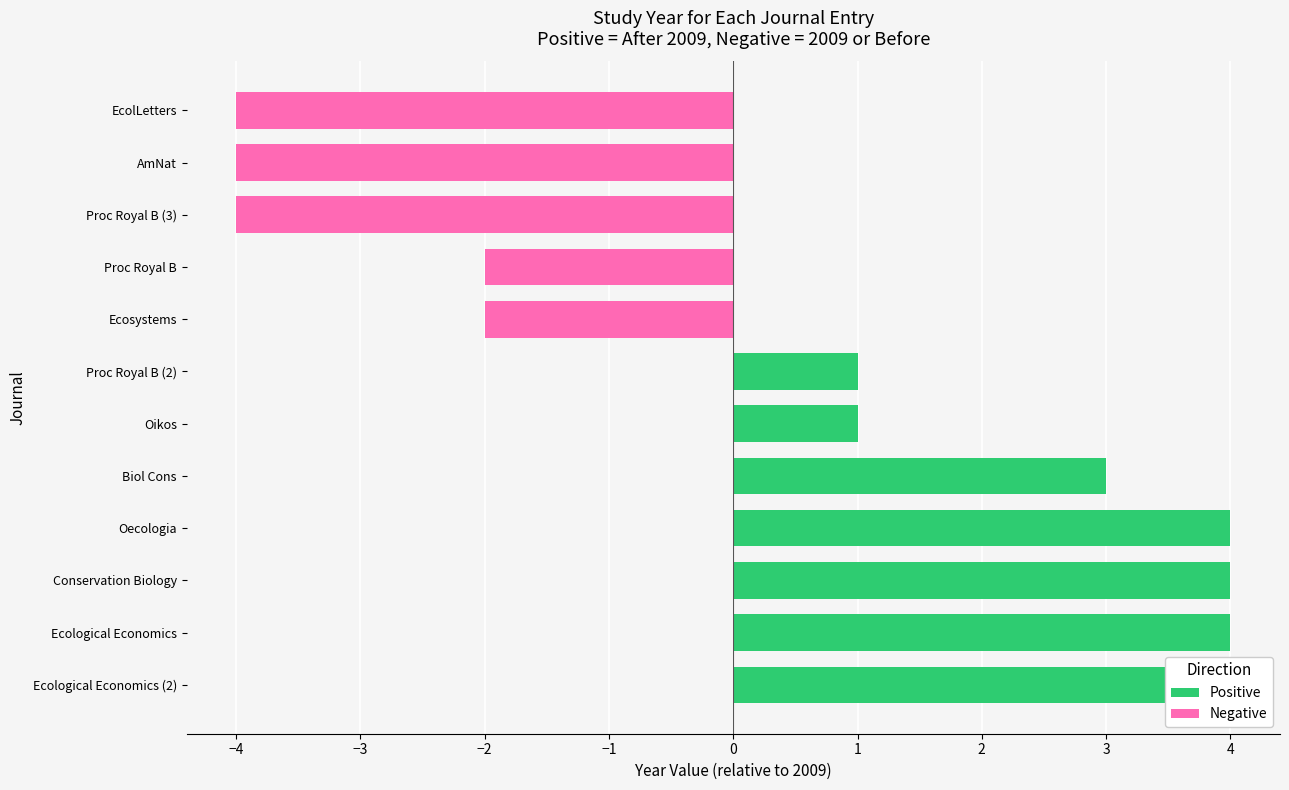

Approximately how many times larger is the value at Ecological Economics compared to AmNat?

1.0